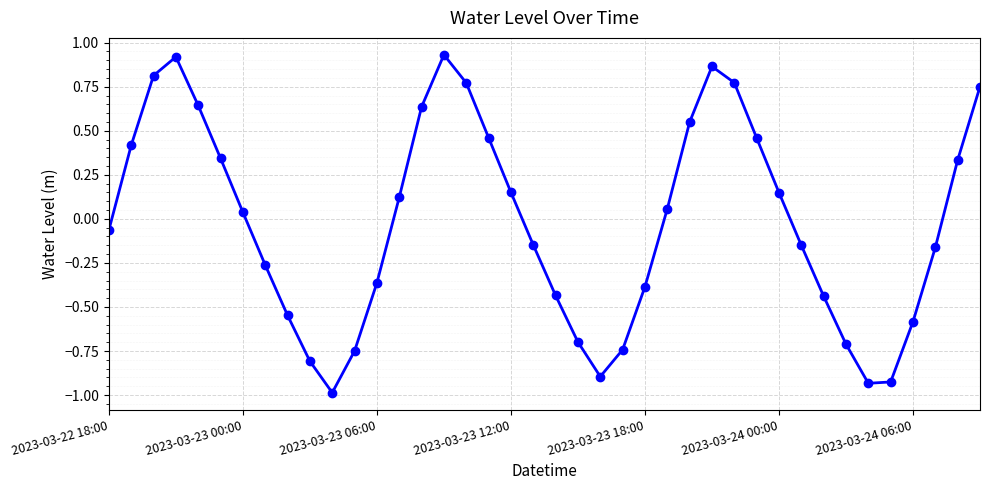

What is the smallest value displayed?

-1.0